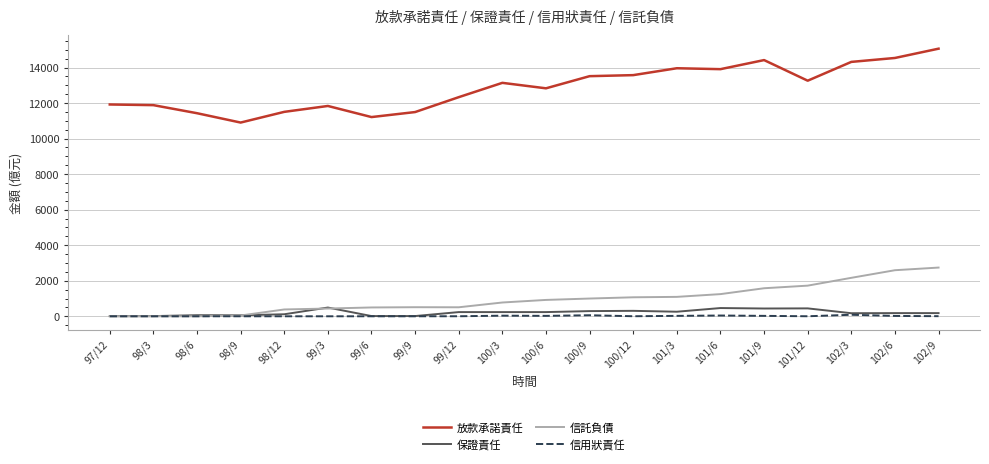

Which series has the largest range (max minus min)?

放款承諾責任